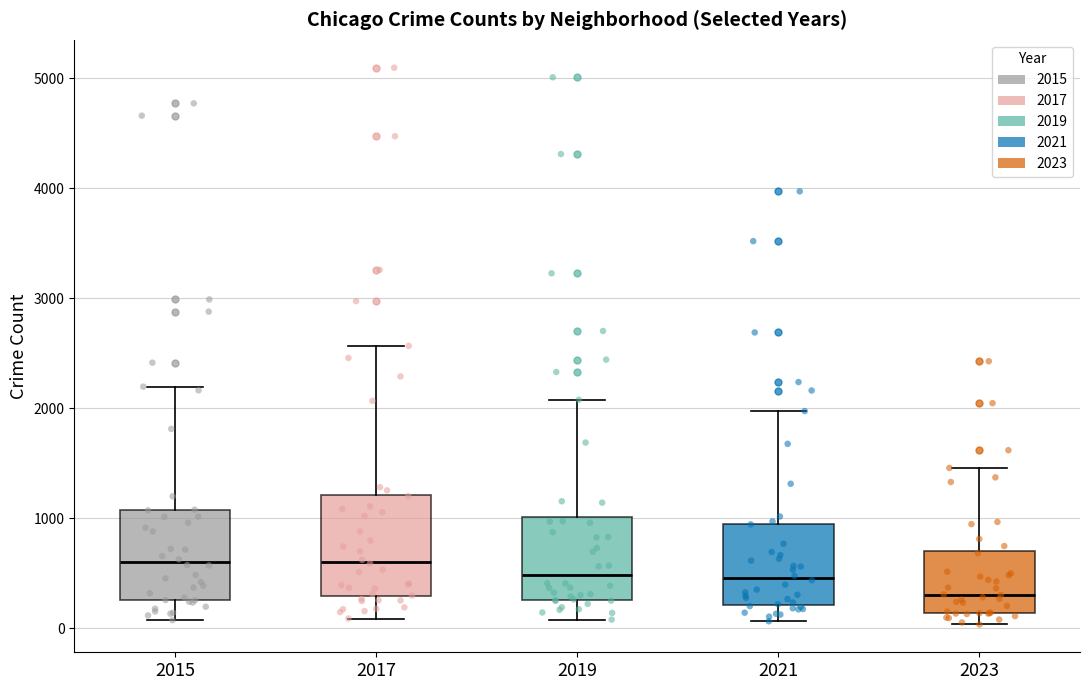

Where is the lower edge of the box at x = 2019 on the y-axis? The values are not printed on the chart, so give them approximately, as read against the axis.

300